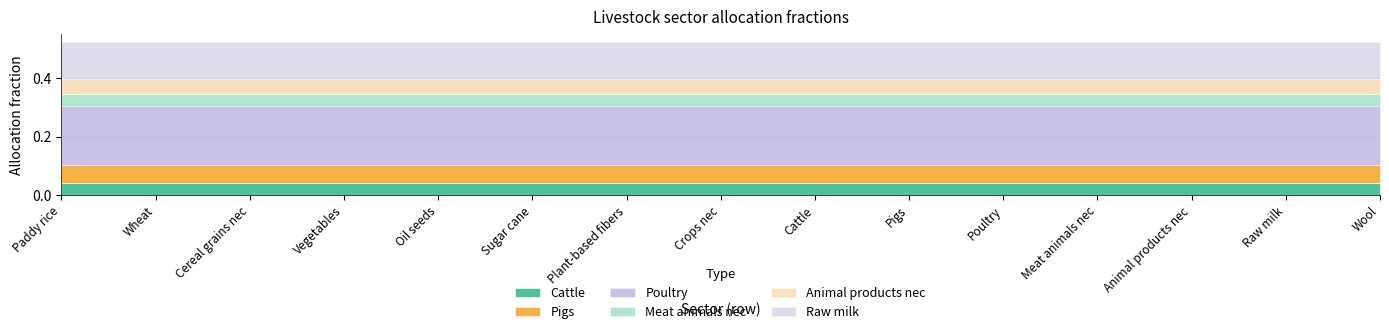

Which series has the largest total across all categories?

Poultry